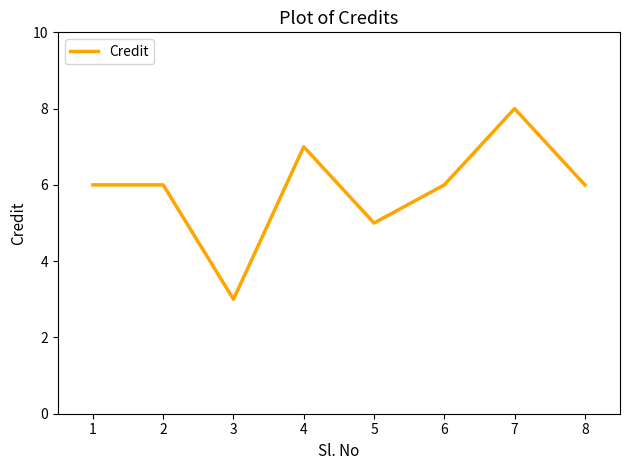

The value at 3 is 3. True or false?

True